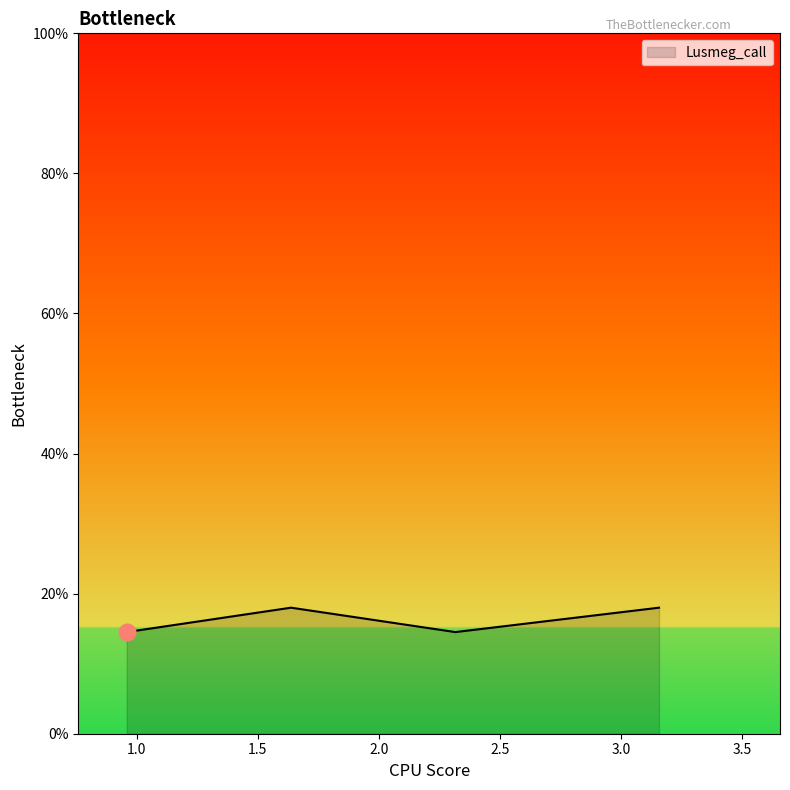

True or false: there are more than 2 points higher than both neighbors.

False